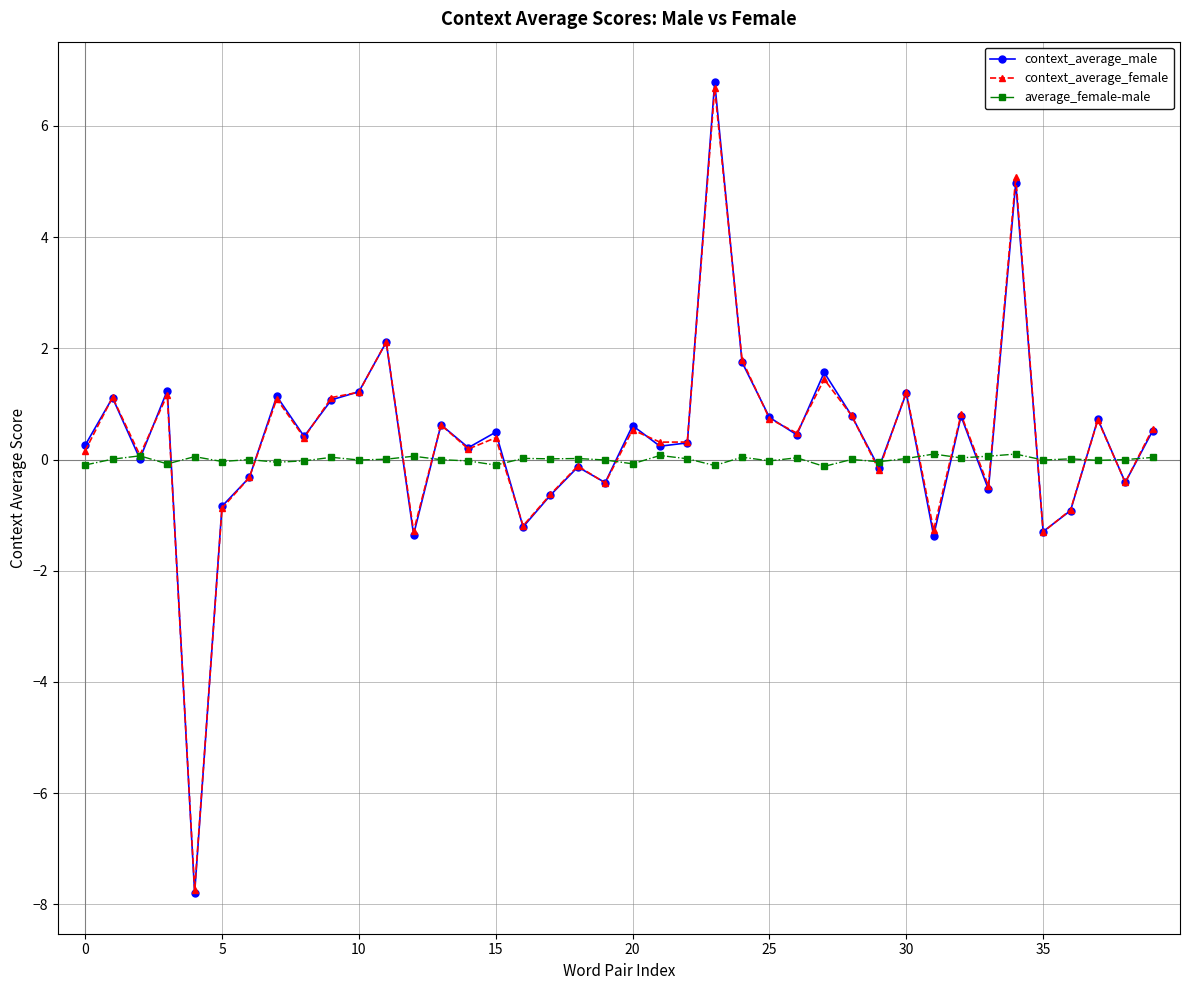

What is the greatest value displayed?

6.8